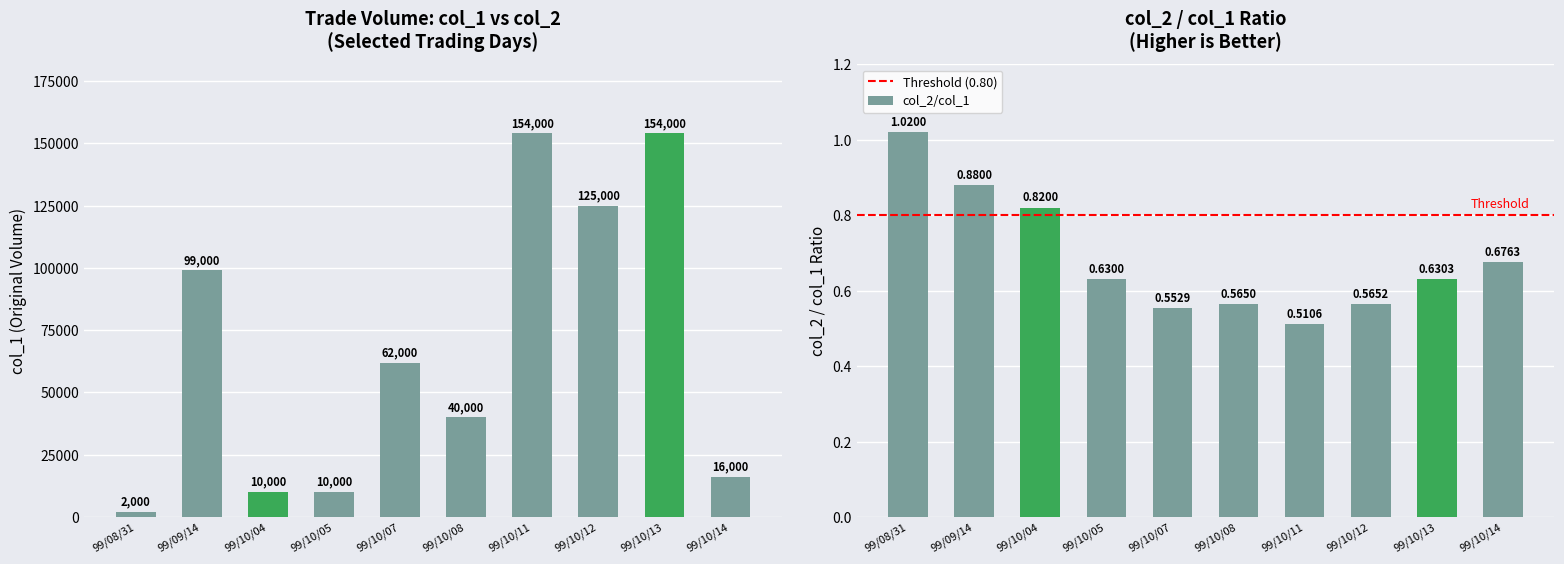

Where is the data nearest to the value 78000?

99/10/07